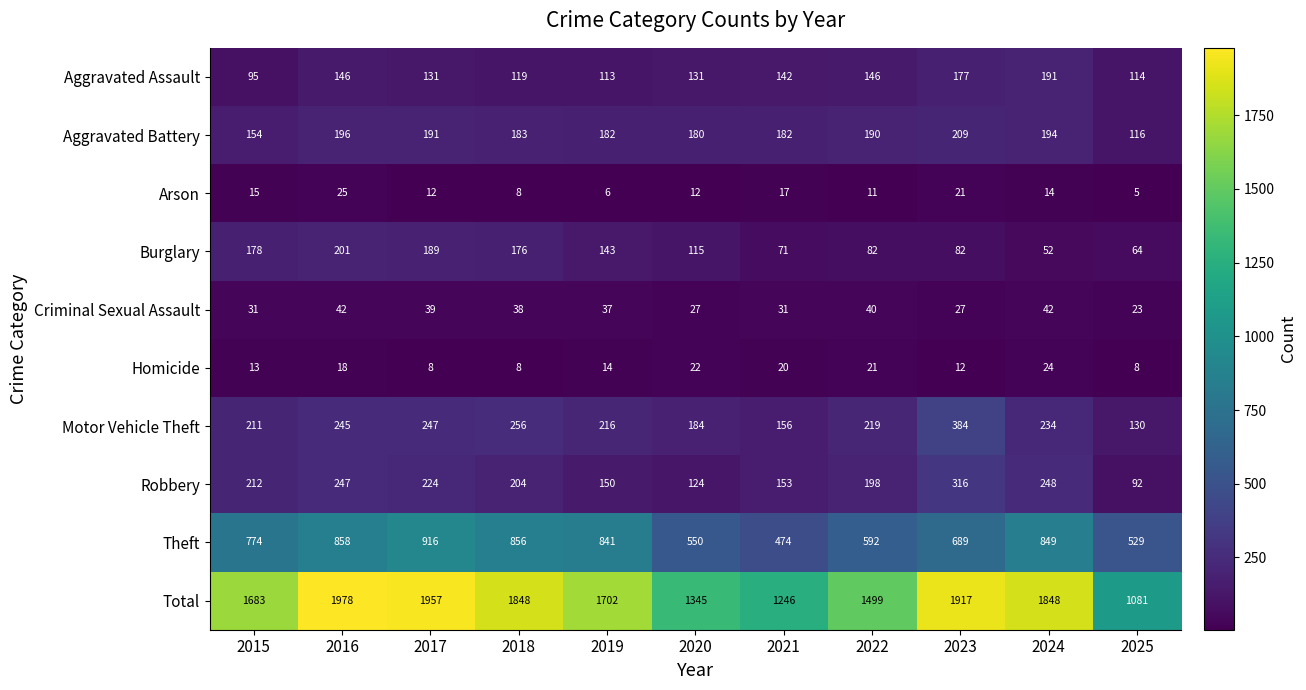

List the series in order of their peak value, highest first.

Total, Theft, Motor Vehicle Theft, Robbery, Aggravated Battery, Burglary, Aggravated Assault, Criminal Sexual Assault, Arson, Homicide